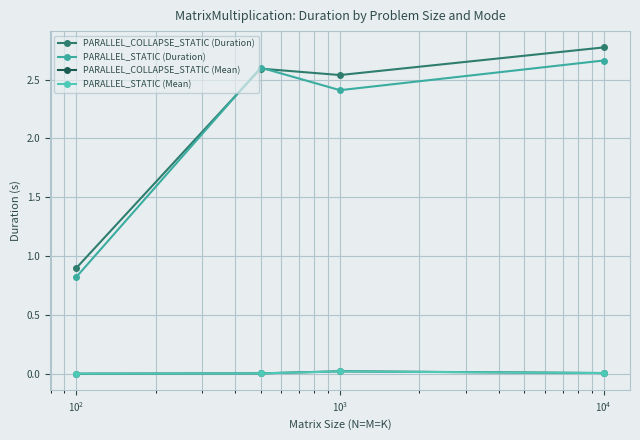

What is the lowest value of the PARALLEL_STATIC (Duration) series?

0.8